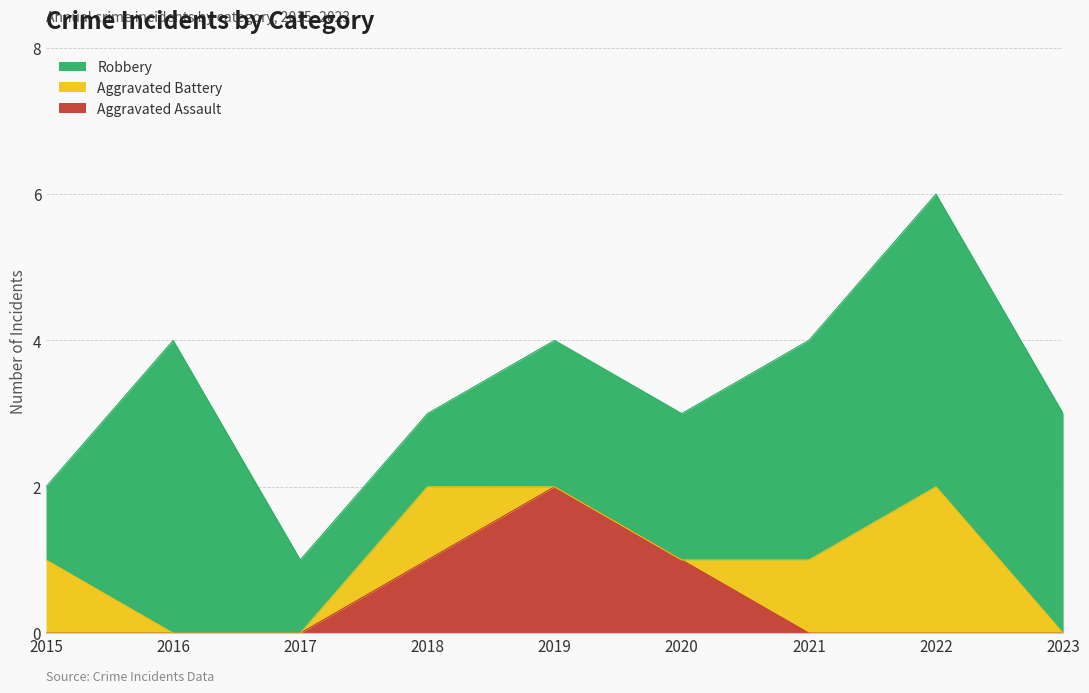

What is the difference between the Aggravated Battery values at 2020 and 2022?

2